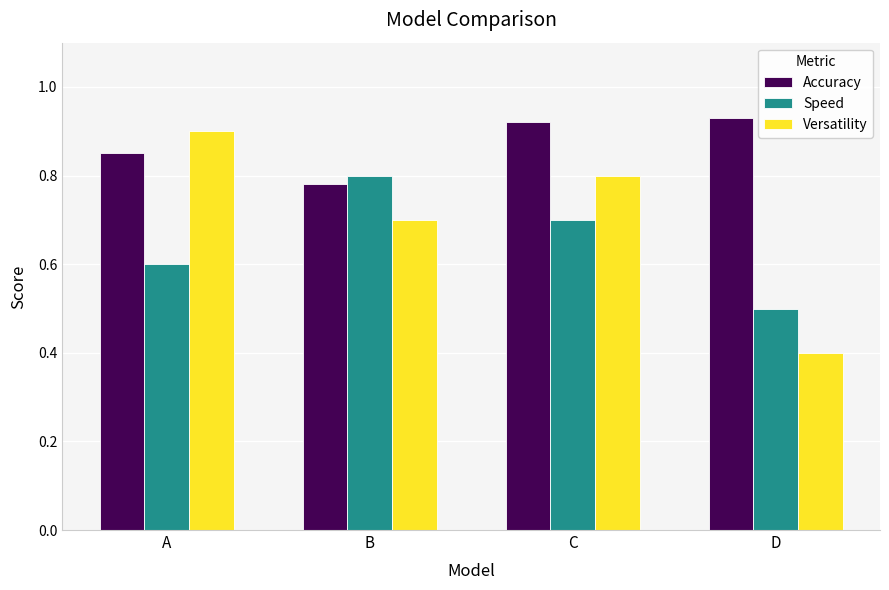

Which series has the largest range (max minus min)?

Versatility